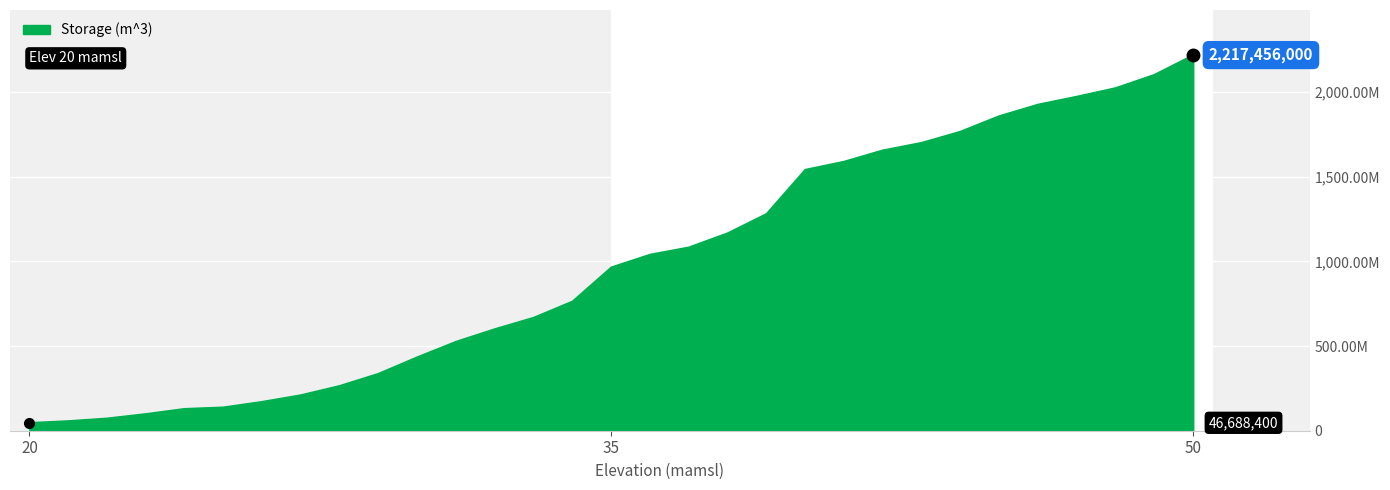

Which label corresponds to the smallest value in the chart?

20